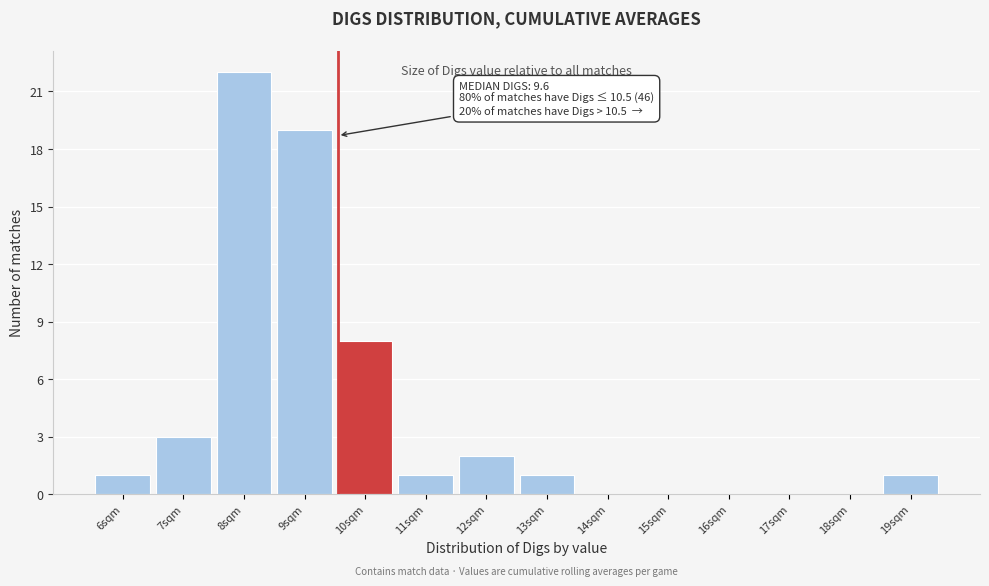

Reading left to right, list all the values displayed in this chart.

6sqm=1	7sqm=3	8sqm=22	9sqm=19	10sqm=8	11sqm=1	12sqm=2	13sqm=1	14sqm=0	15sqm=0	16sqm=0	17sqm=0	18sqm=0	19sqm=1